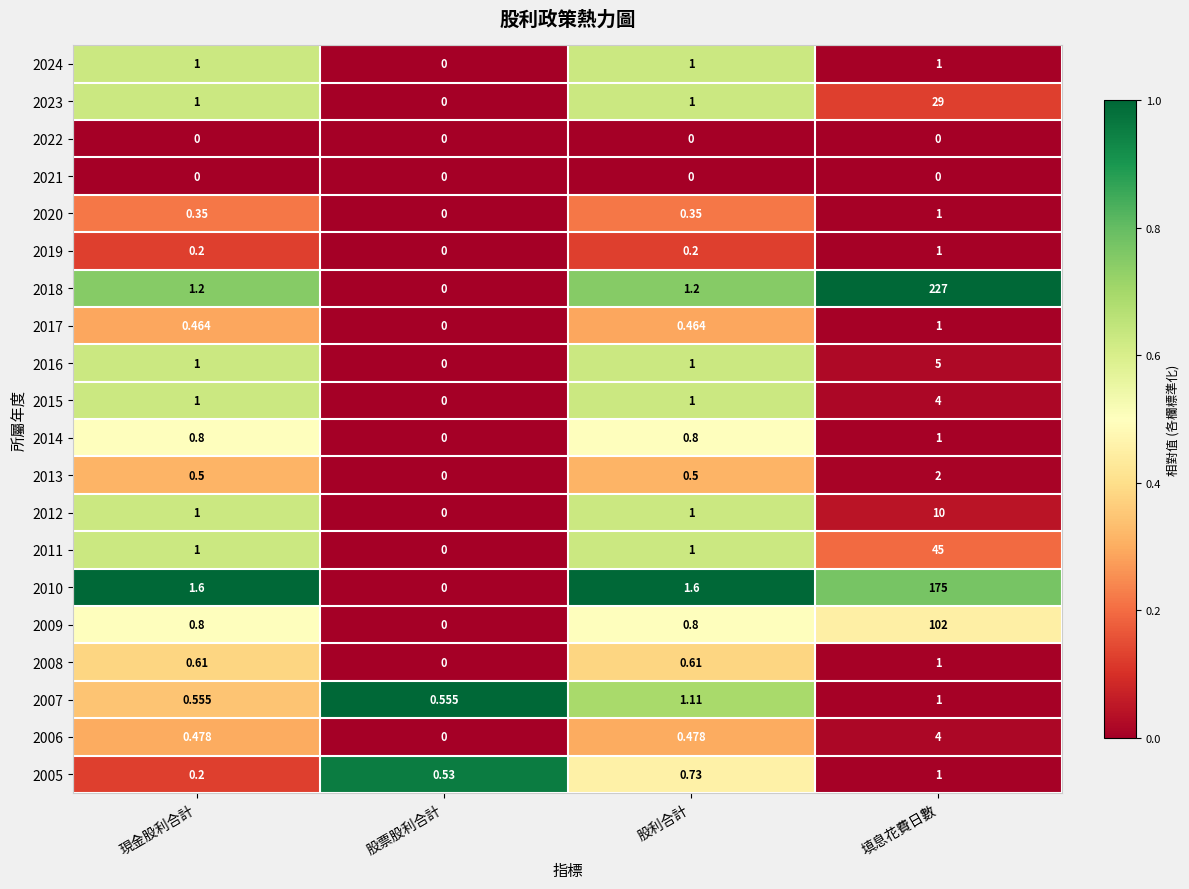

Between 現金股利合計 and 填息花費日數, which series saw the biggest shift?

2018